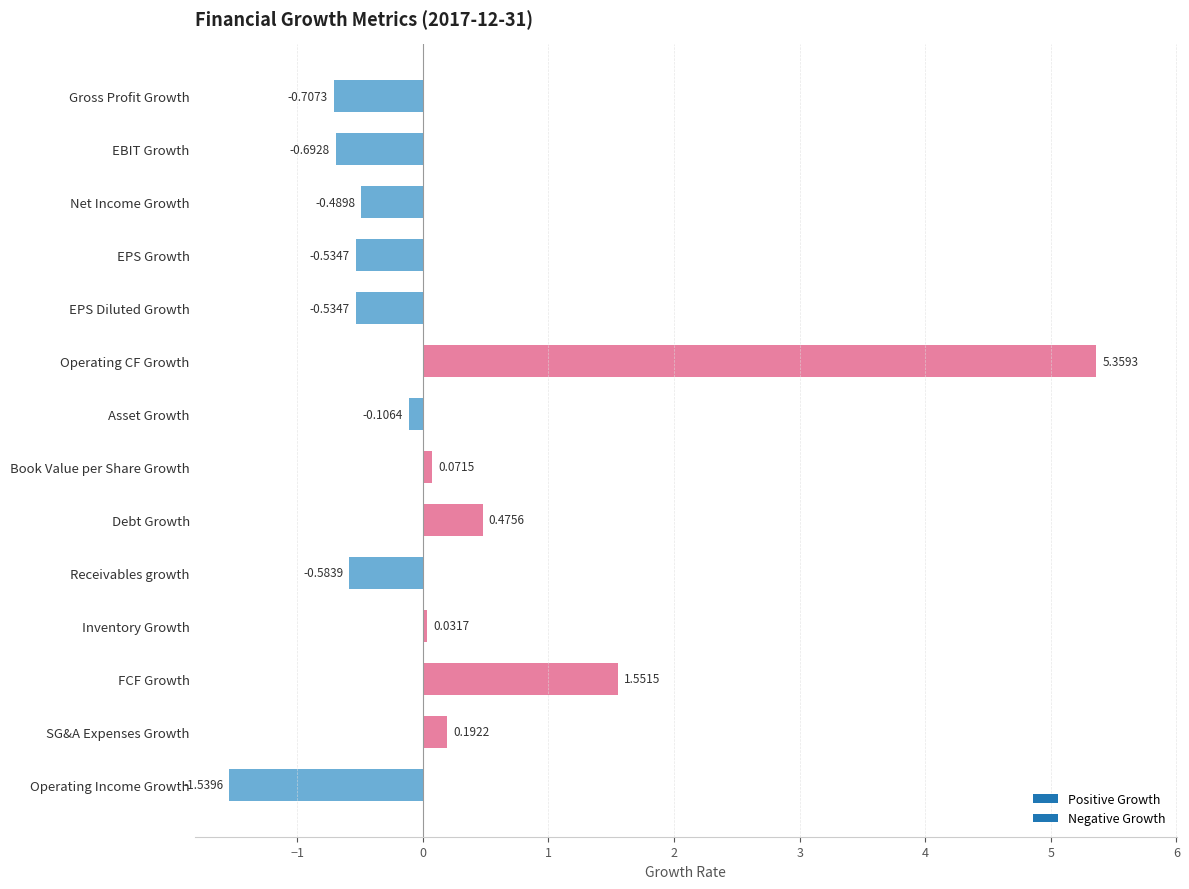

How many positive values are there?

6